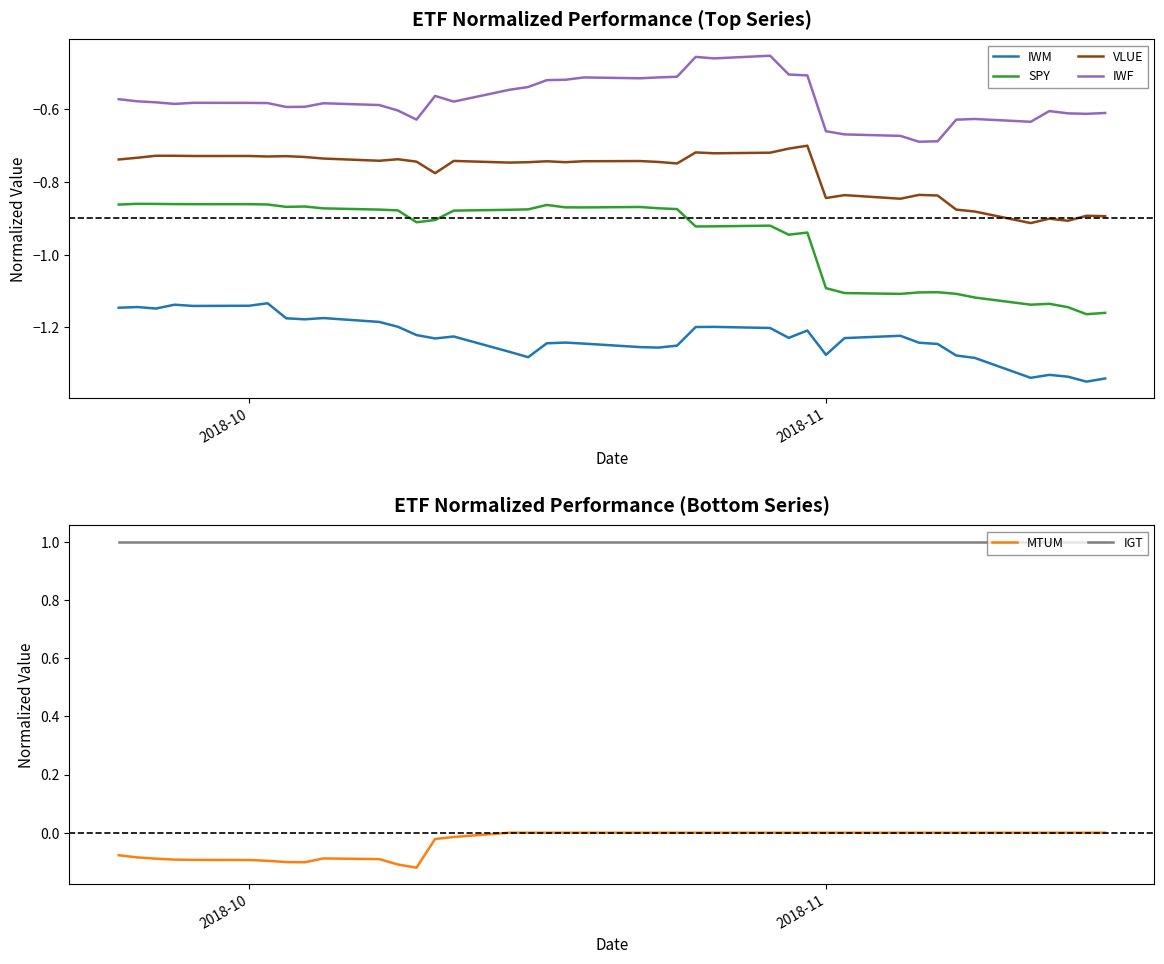

True or false: IWF and SPY cross at least once.

False